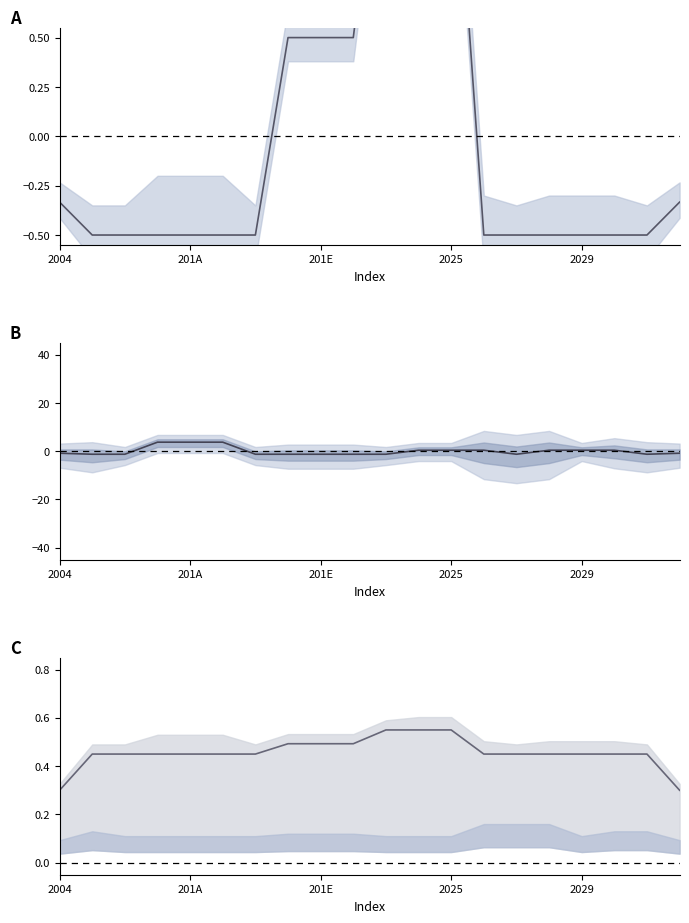

What is the label of the 14th point from the right?

6